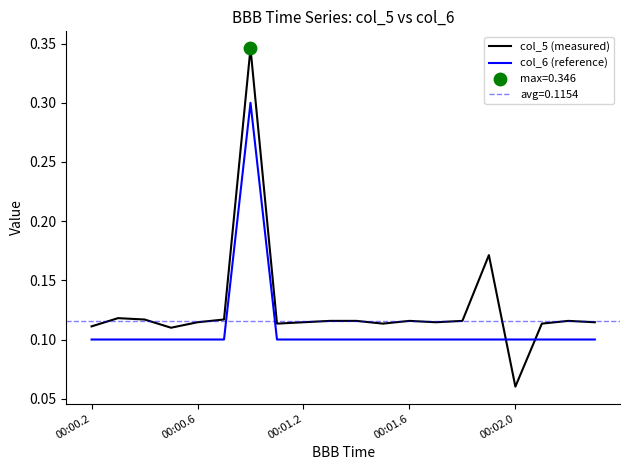

At which category is the sum across all series the highest?

6